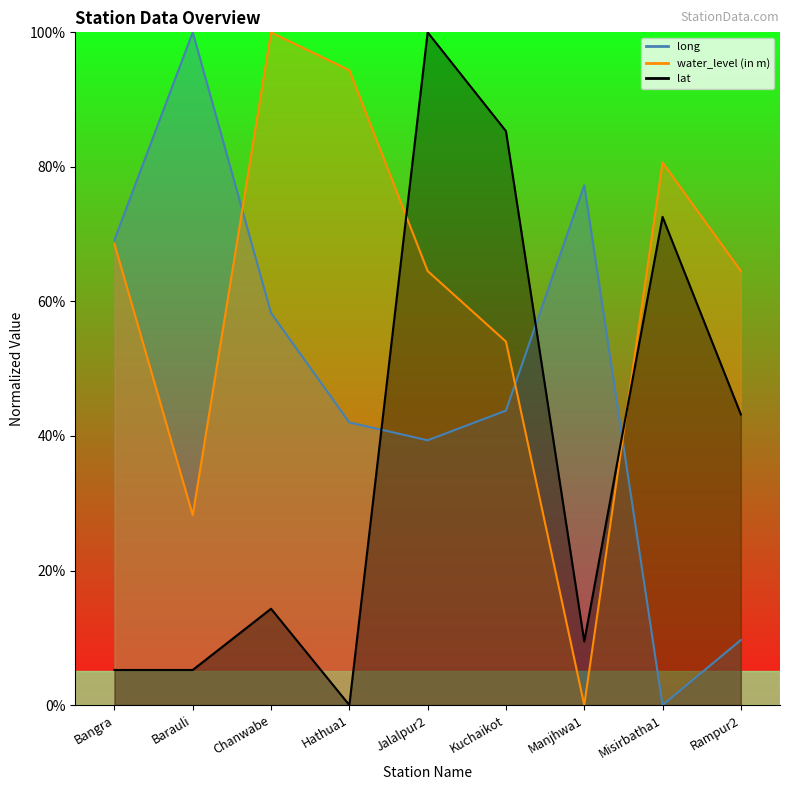

True or false: long and lat cross at least once.

True